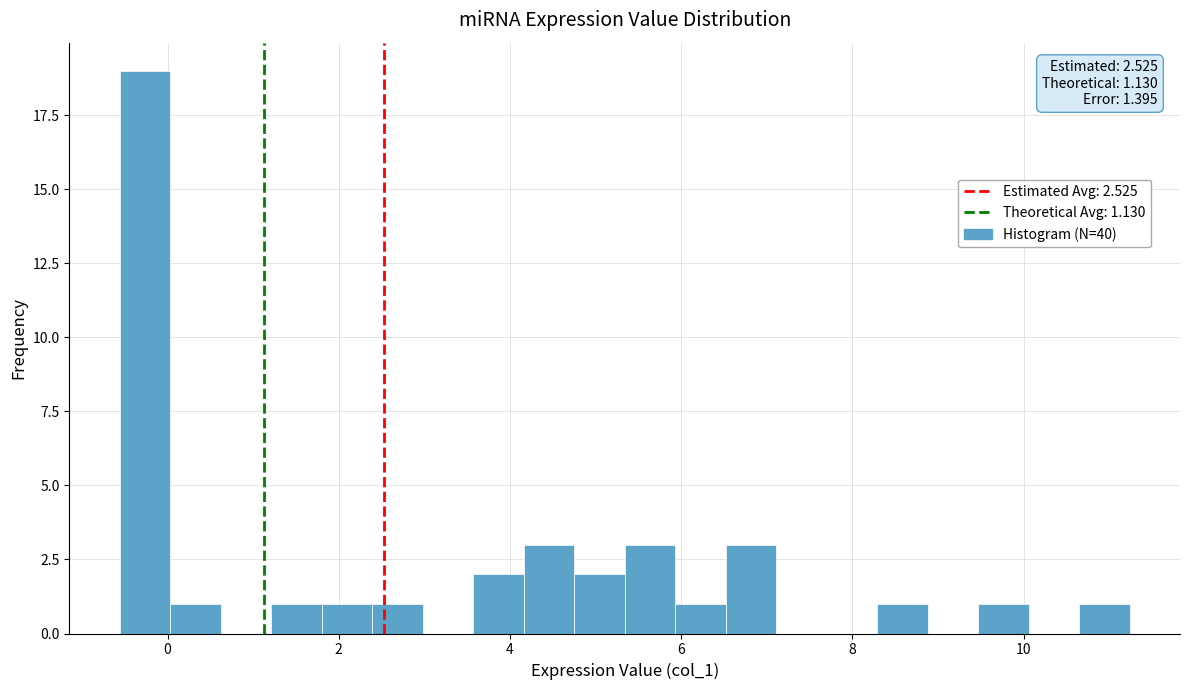

Around what value on the x-axis is the tallest bar? Give the approximate position of its centre, as read against the axis.

-0.2